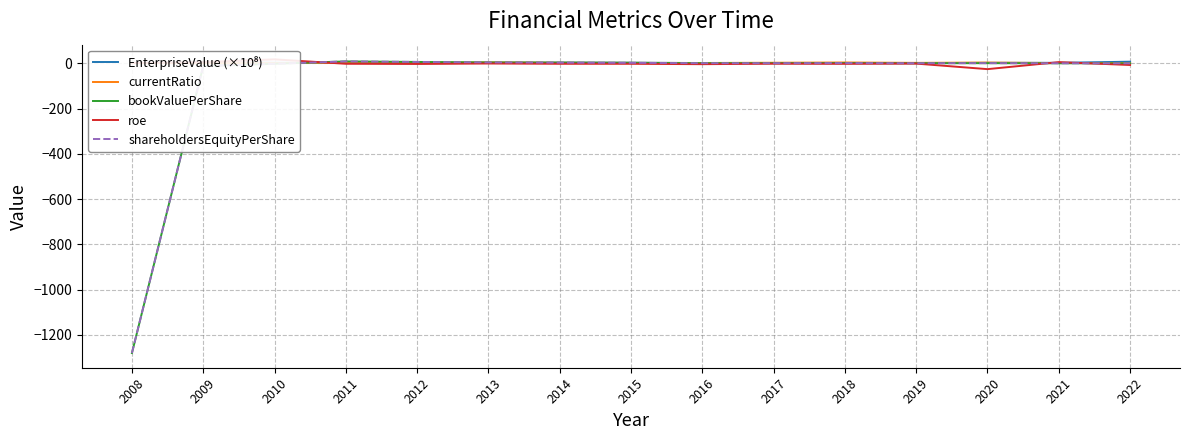

What are all the series names shown in the legend?

EnterpriseValue (×10⁸), currentRatio, bookValuePerShare, roe, shareholdersEquityPerShare